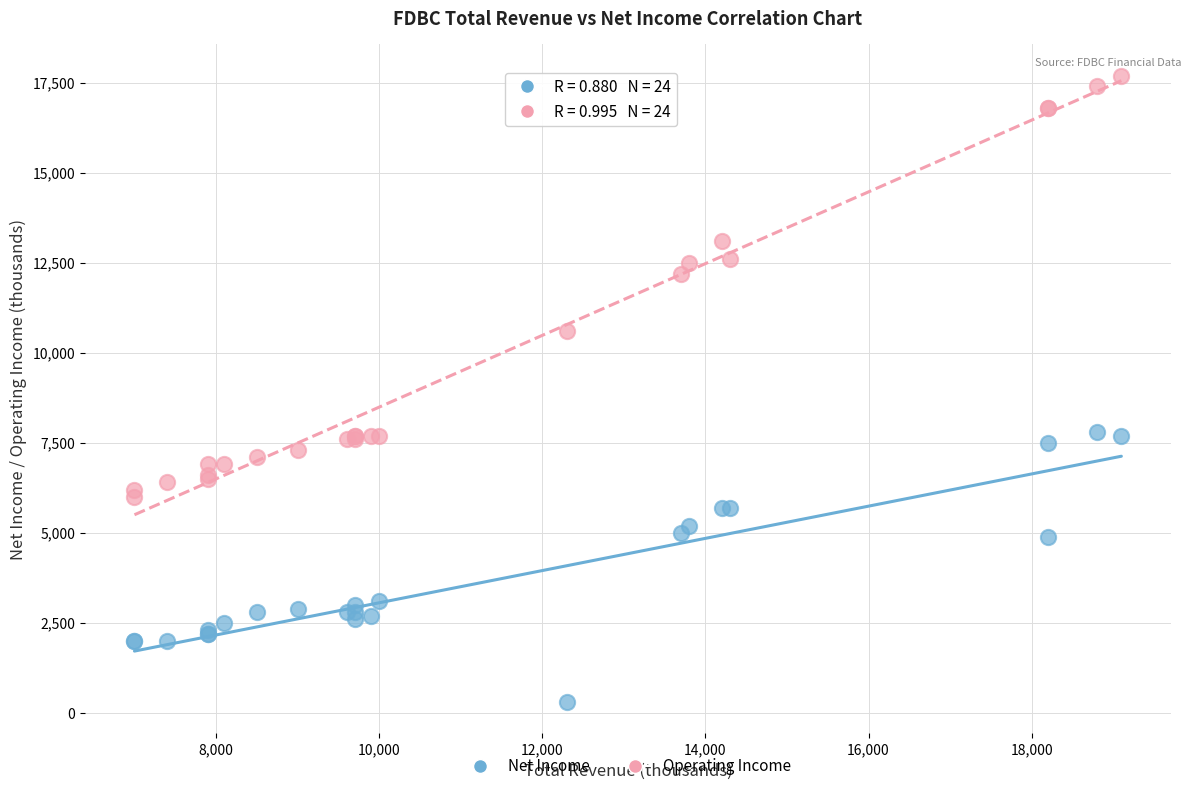

What are all the series names shown in the legend?

Net Income, Operating Income